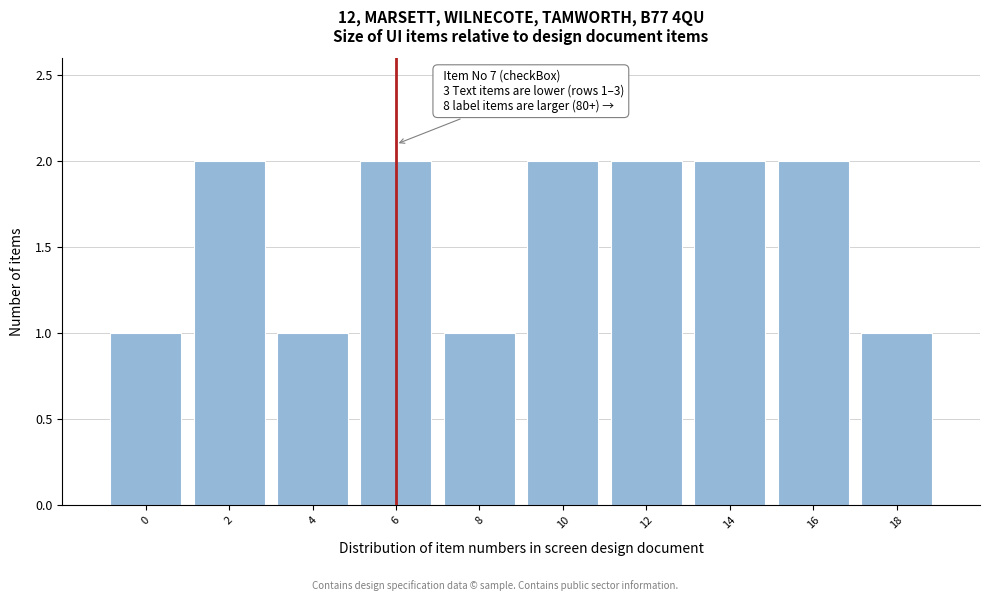

Reading right to left, transcribe all the data shown in this chart.

1	2	2	2	2	1	2	1	2	1